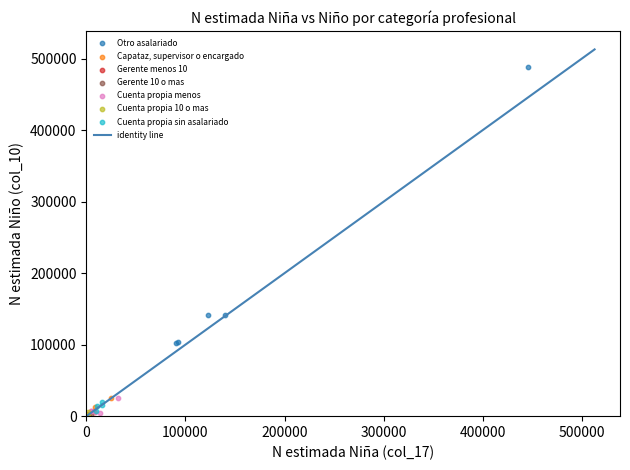

Which series reaches the maximum Y coordinate?

Otro asalariado